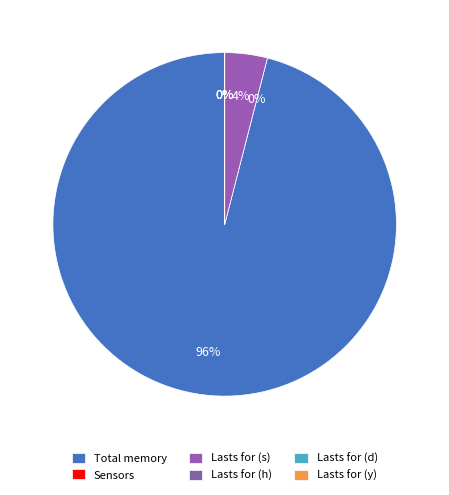

Is the sum of Lasts for (h) and Lasts for (d) greater than half?

No